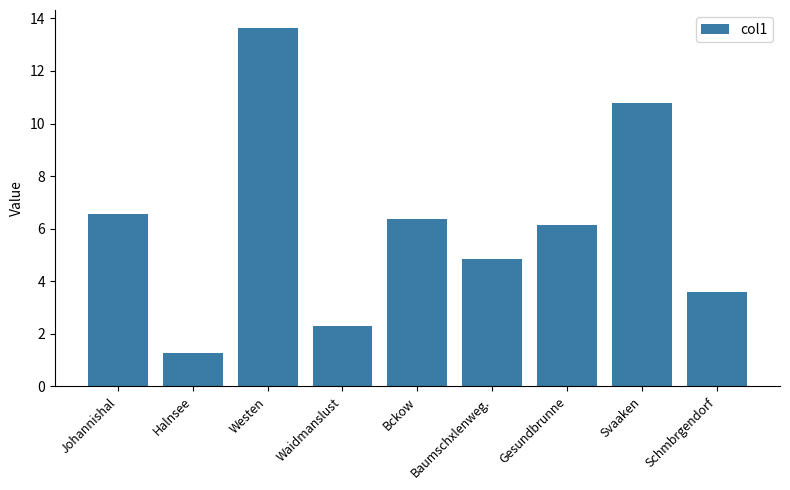

What value does the data have at Halnsee?

1.3